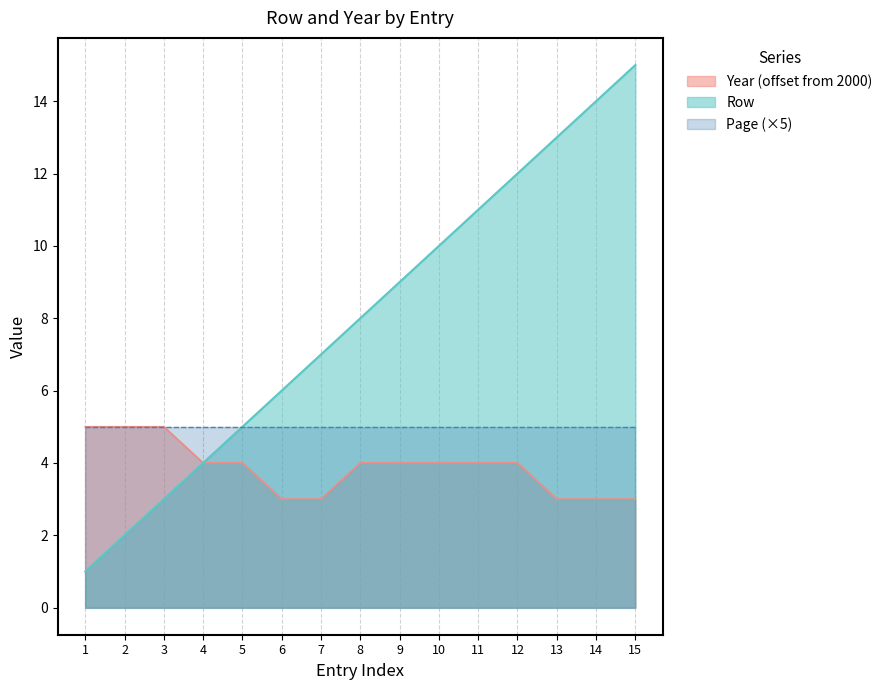

List the series in order of their overall mean, lowest first.

Year (offset from 2000), Page (×5), Row